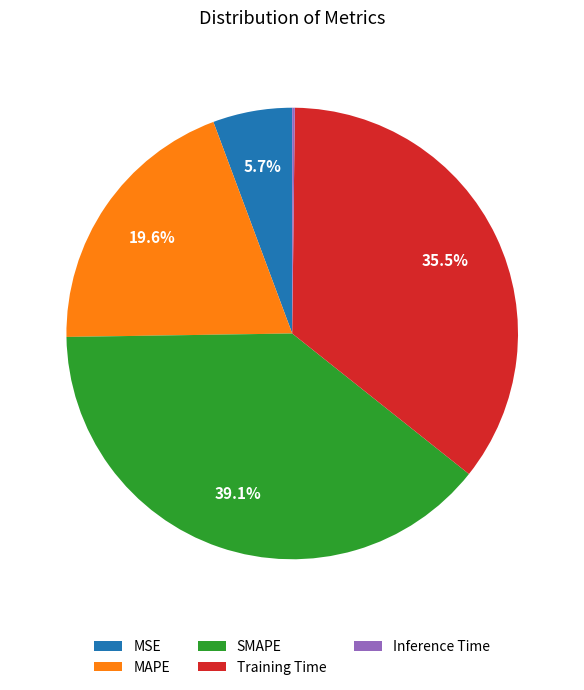

To the nearest percent, what portion does MAPE represent?

20%